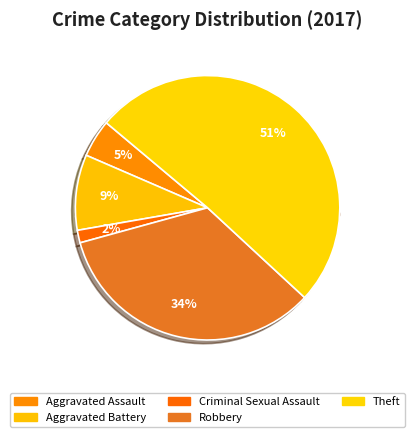

The Aggravated Battery slice represents 9% of the pie. True or false?

True